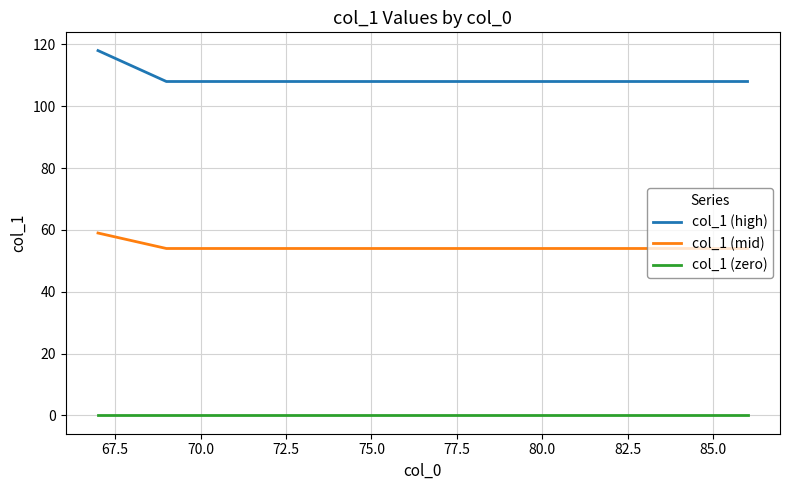

List the series in order of their peak value, highest first.

col_1 (high), col_1 (mid), col_1 (zero)